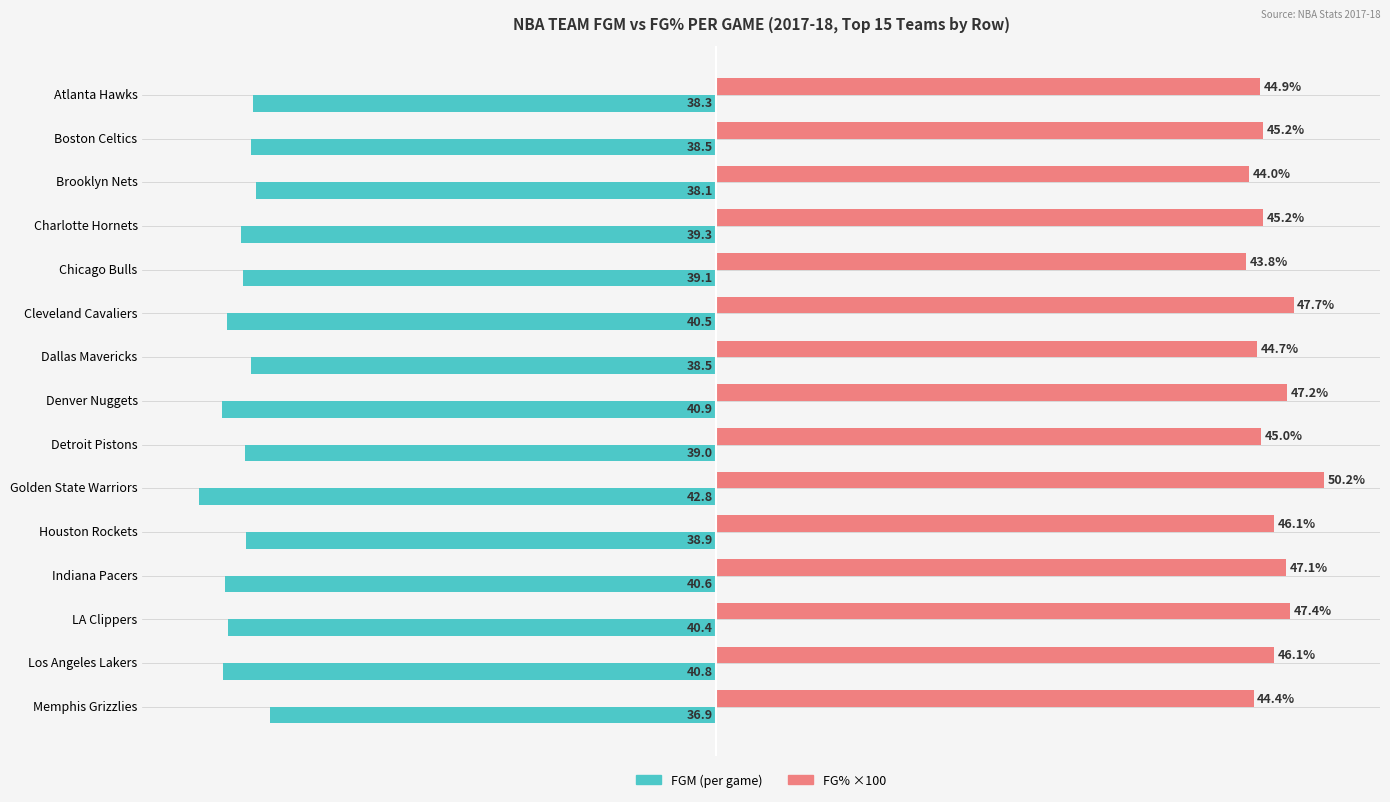

At which category is the sum across all series the highest?

Memphis Grizzlies